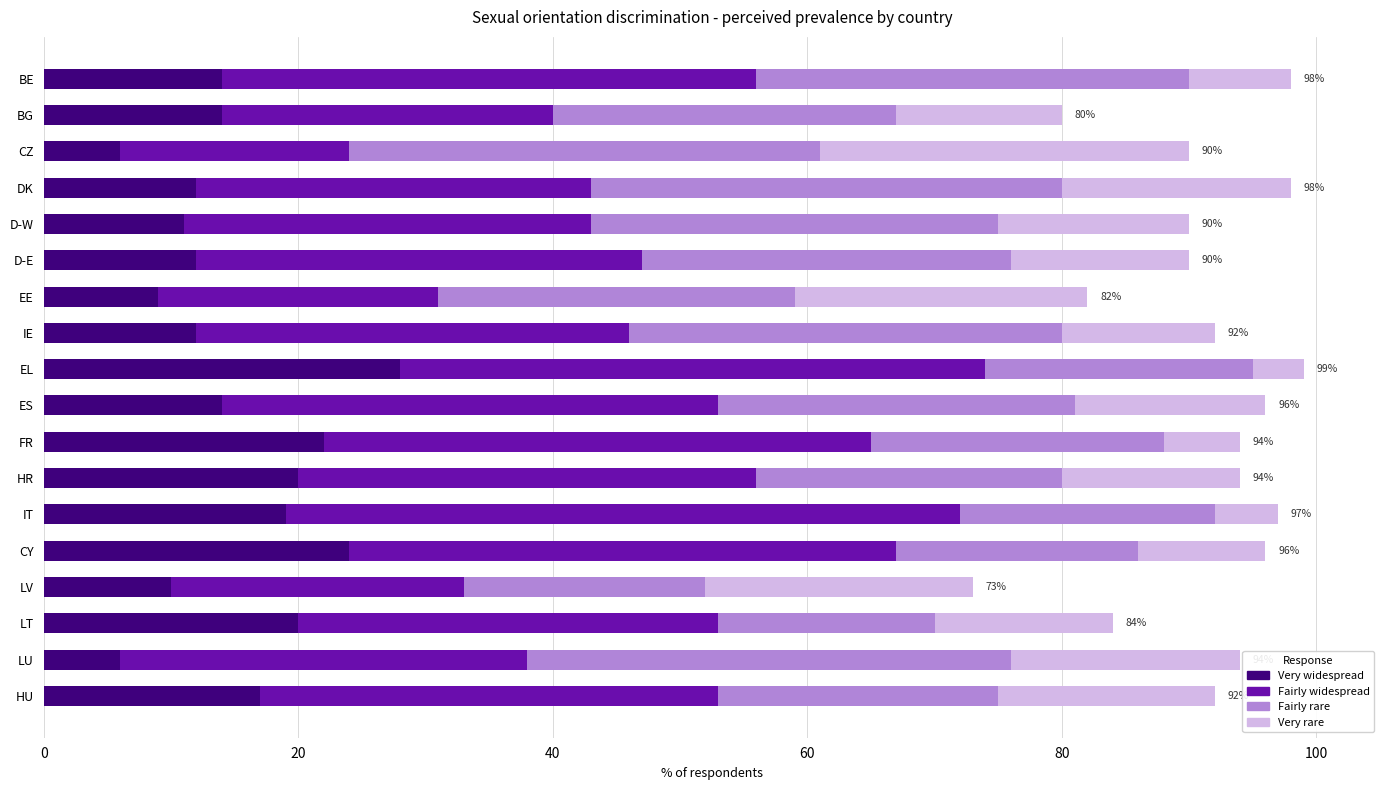

What is the lowest value of the Very widespread series?

6.0